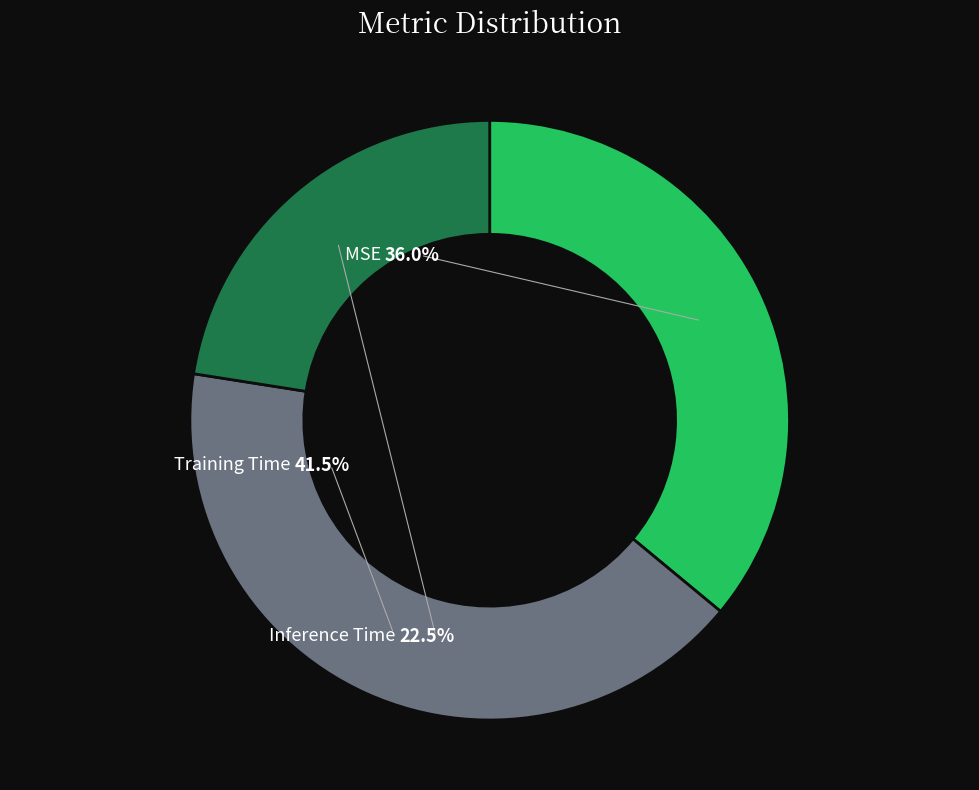

Between Inference Time and MSE, which is larger?

MSE